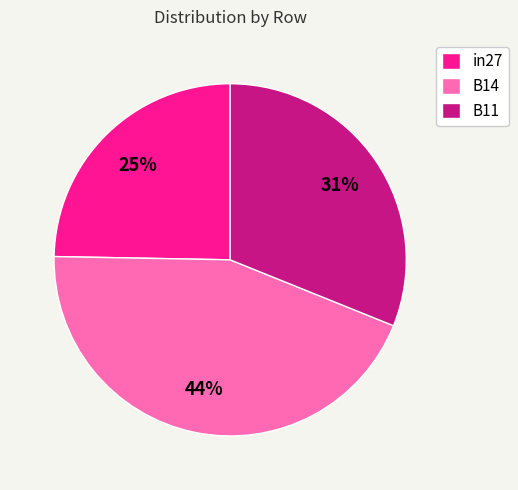

To the nearest percent, what percentage of the pie is B14?

44%